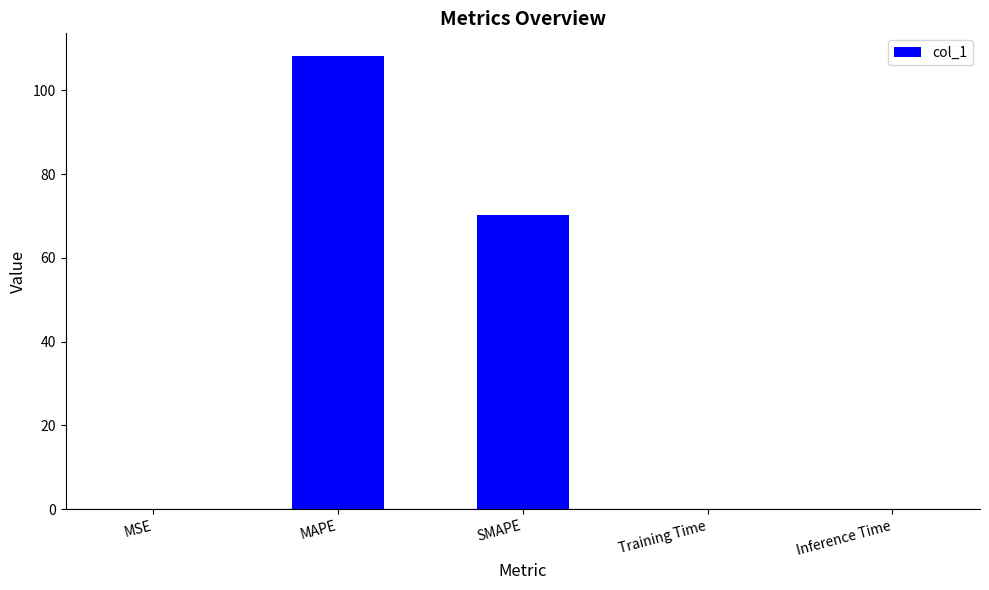

Between Inference Time and MAPE, which is larger?

MAPE